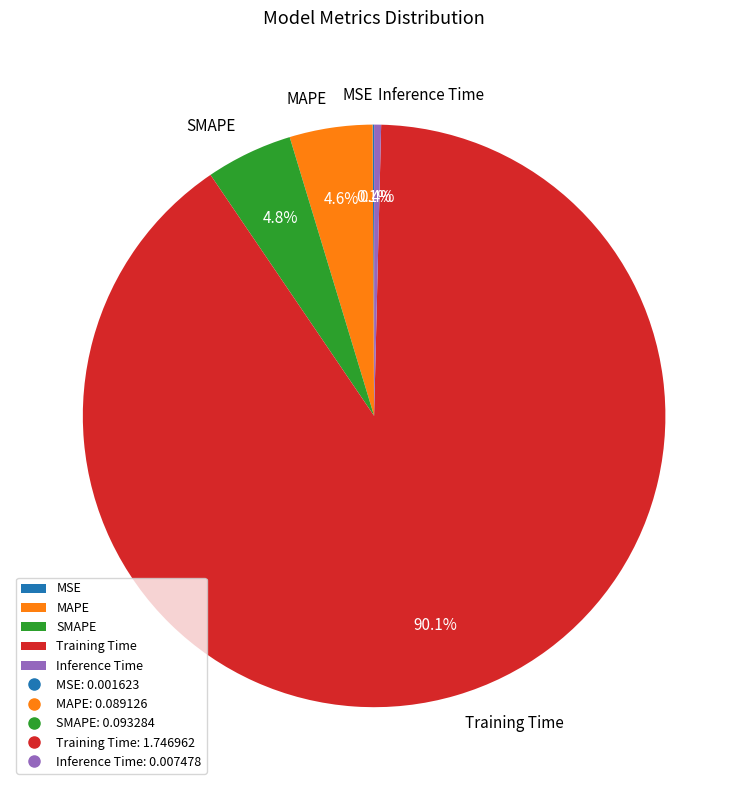

What portion of the pie excludes SMAPE?

95.2%